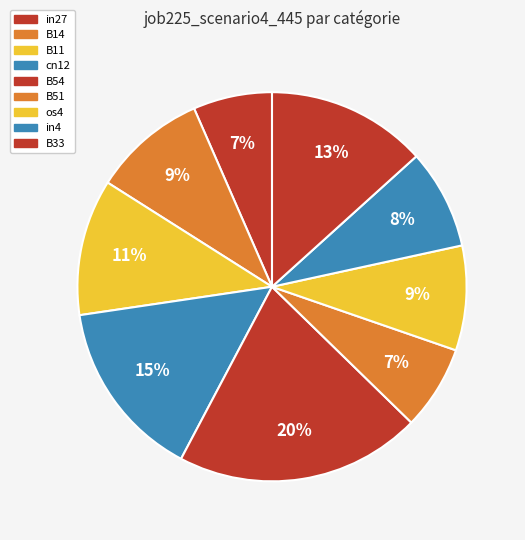

Is there a majority slice in this chart?

No